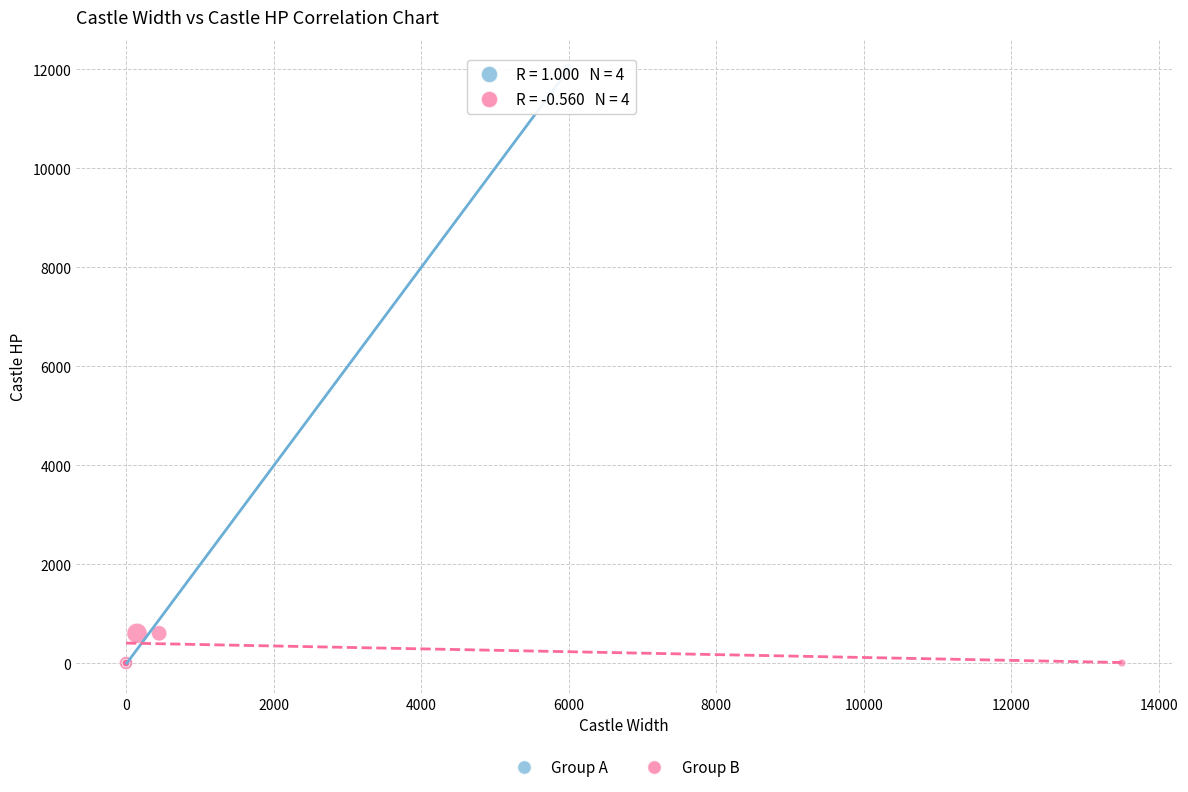

Which series has the largest Y range (max minus min)?

Group A